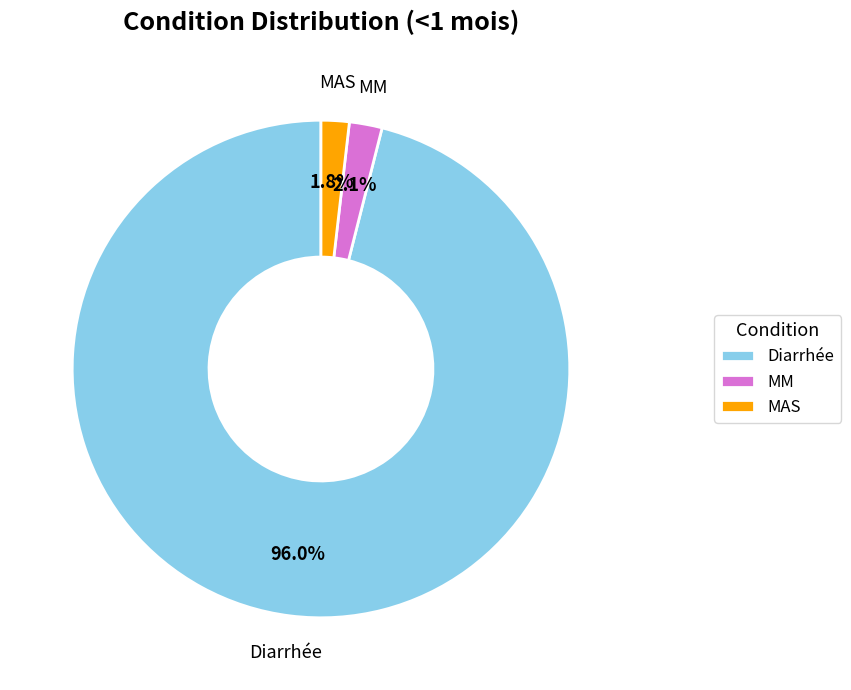

Which slice is the largest?

Diarrhée